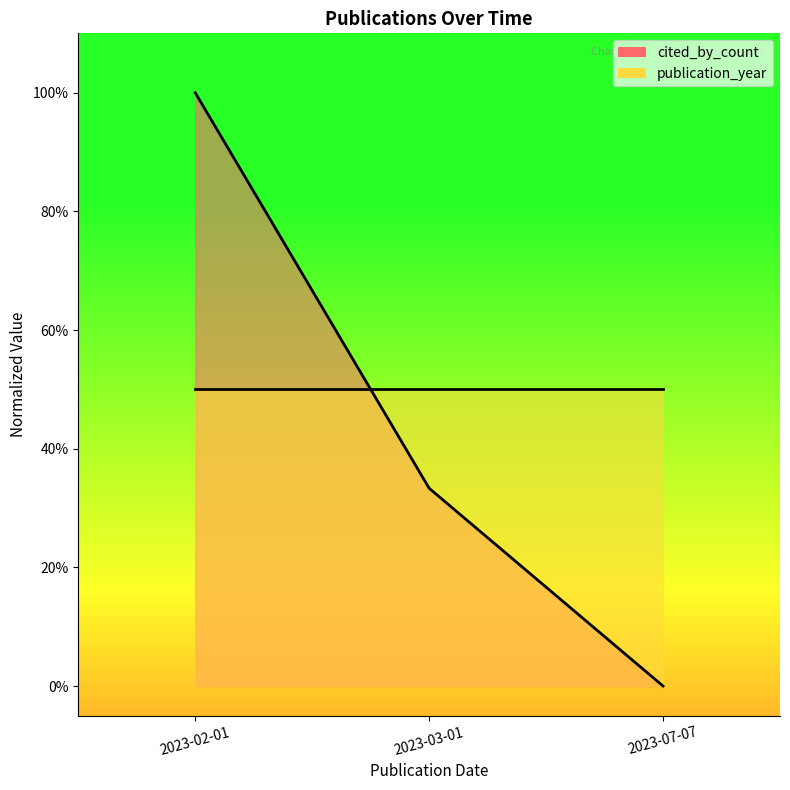

Reading right to left, extract all data points from this chart.

0.0	0.3	1.0